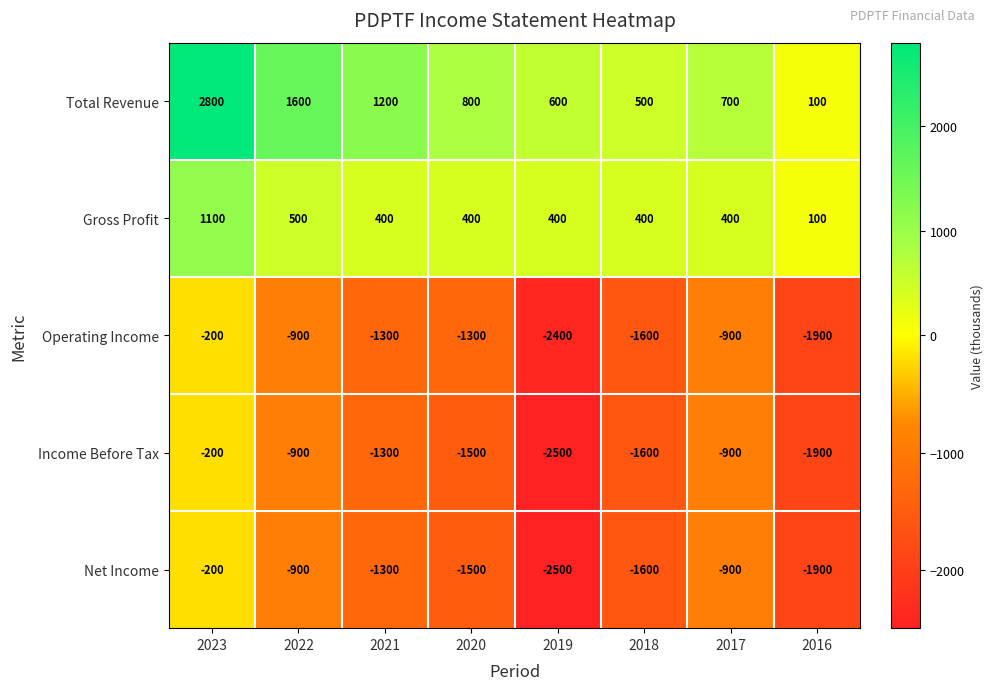

At how many categories does at least one series exceed 520?

6